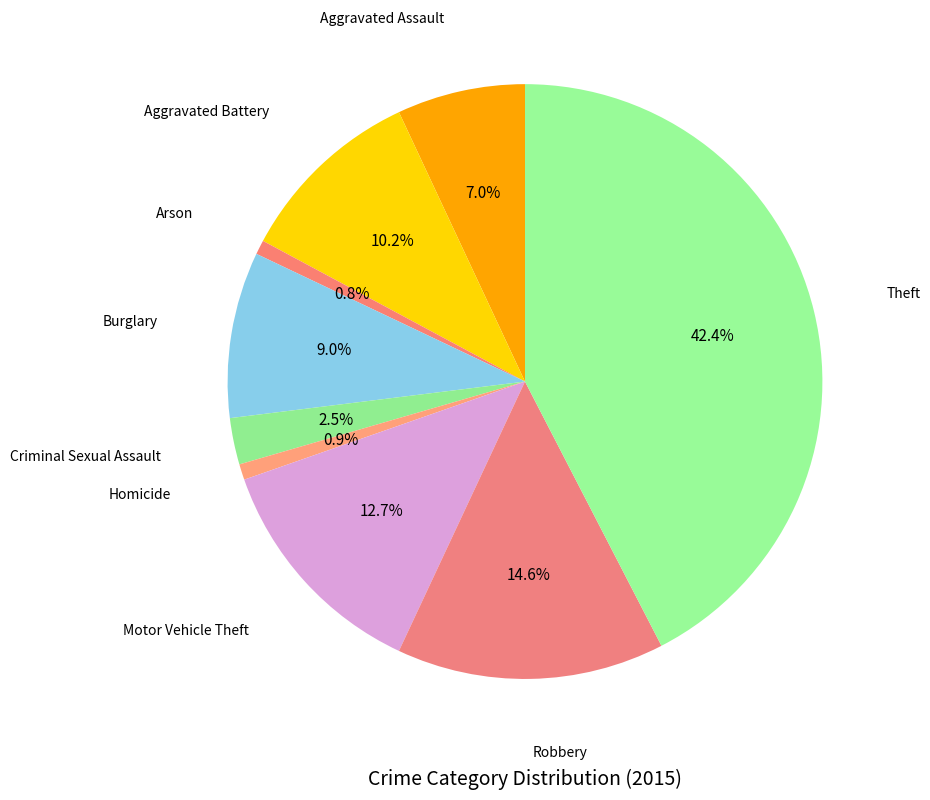

How many slices are in this pie chart?

9